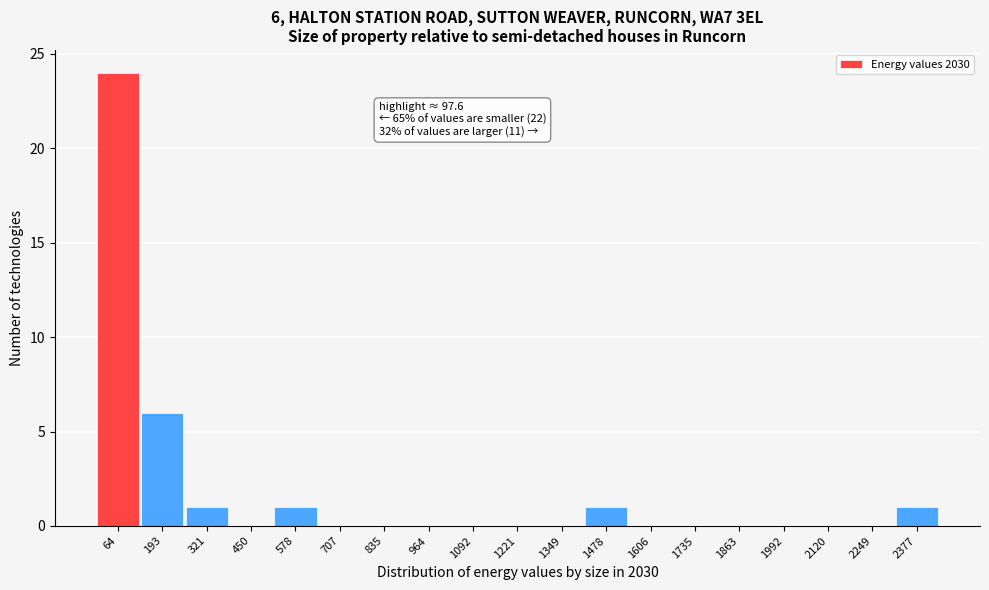

Over which range of the x-axis is the bar tallest?

0 to 120